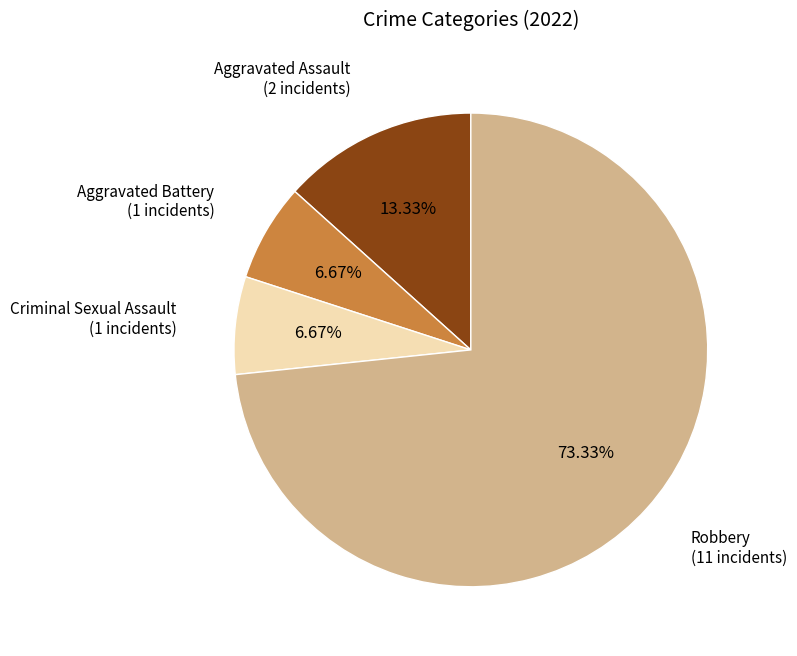

Which category has the biggest portion of the pie?

Robbery